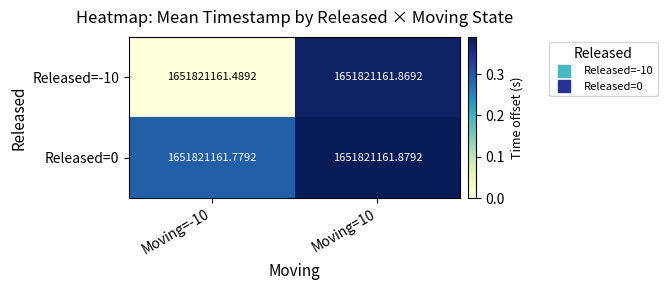

What is the sum of the Released=0 values at Moving=10 and Moving=-10?

0.7